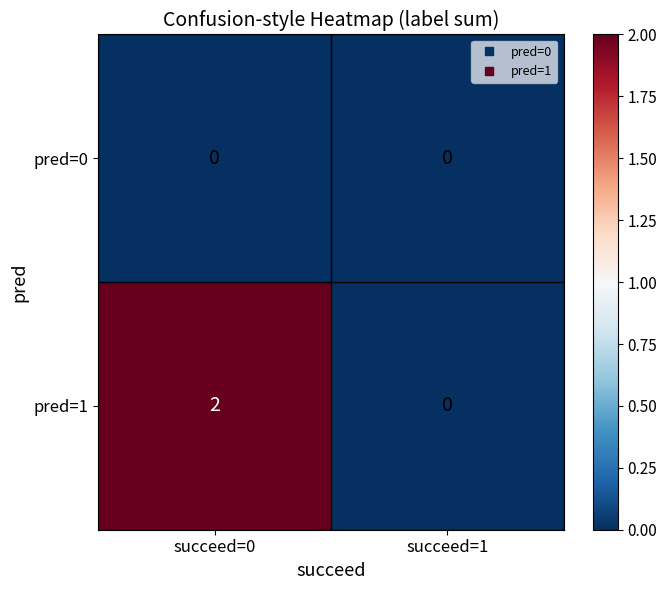

The pred=1 series shows 1 at succeed=0. True or false?

False